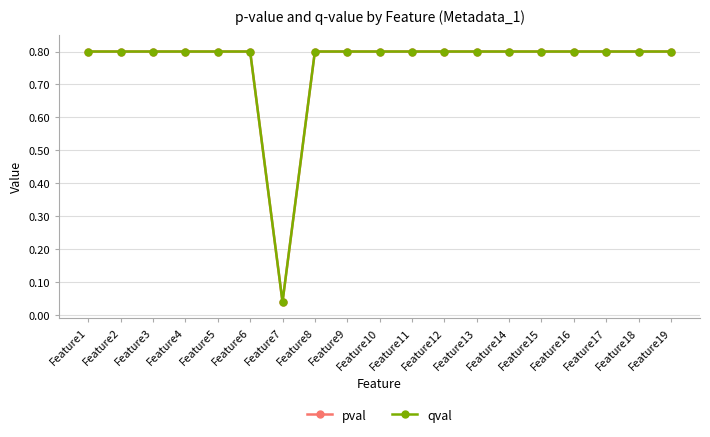

List the series in order of their peak value, lowest first.

pval, qval